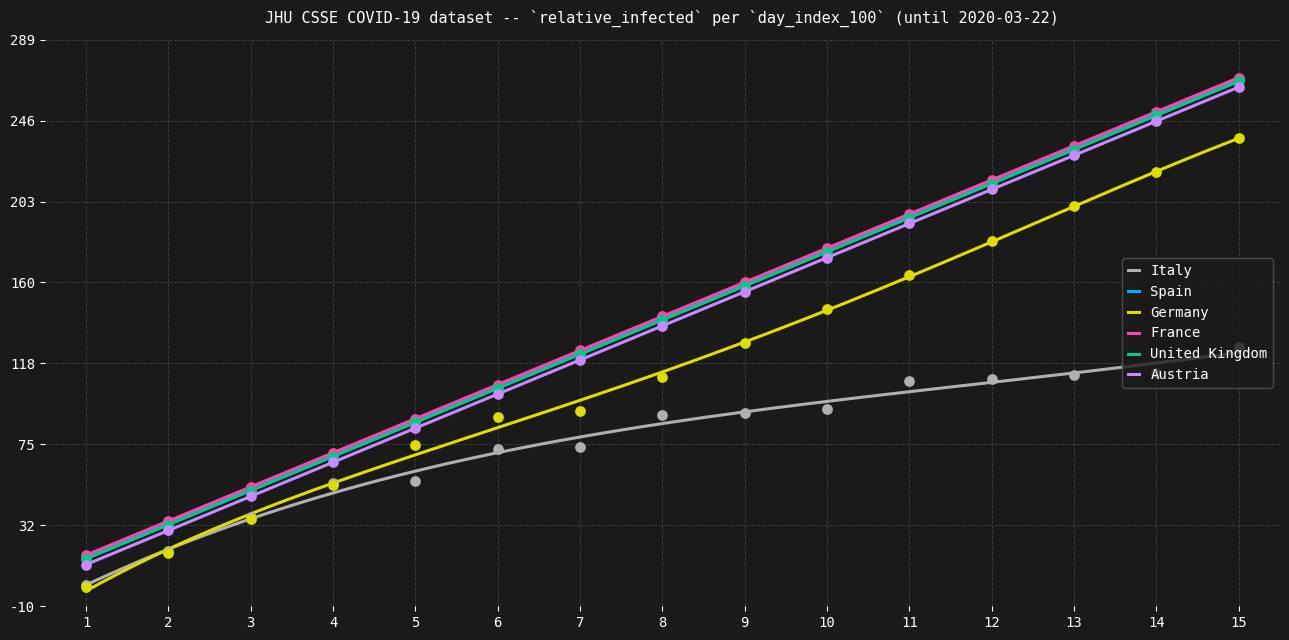

True or false: Italy and United Kingdom intersect in this chart.

False